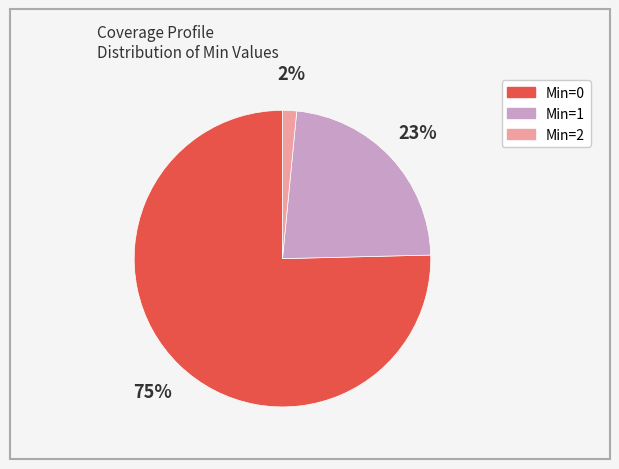

To the nearest percent, what is the average slice percentage?

33%